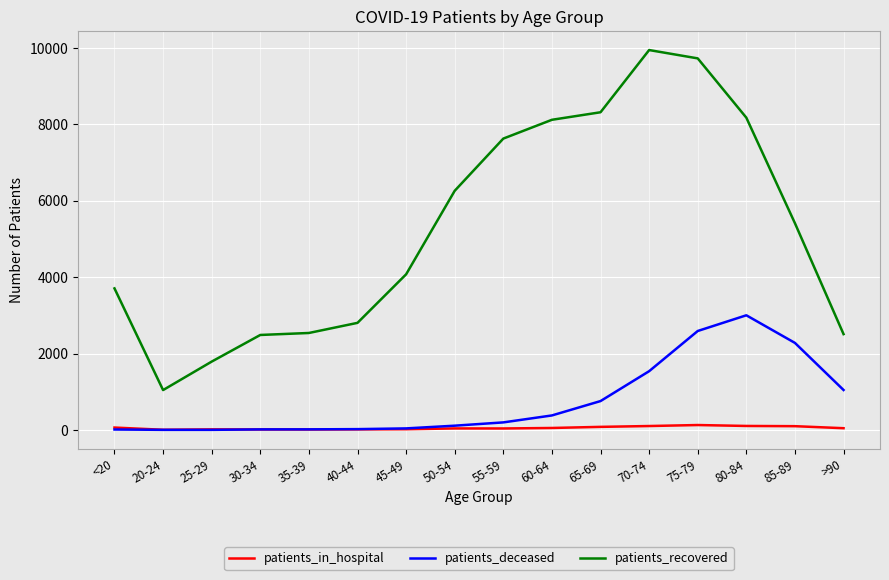

True or false: patients_in_hospital and patients_recovered intersect in this chart.

False